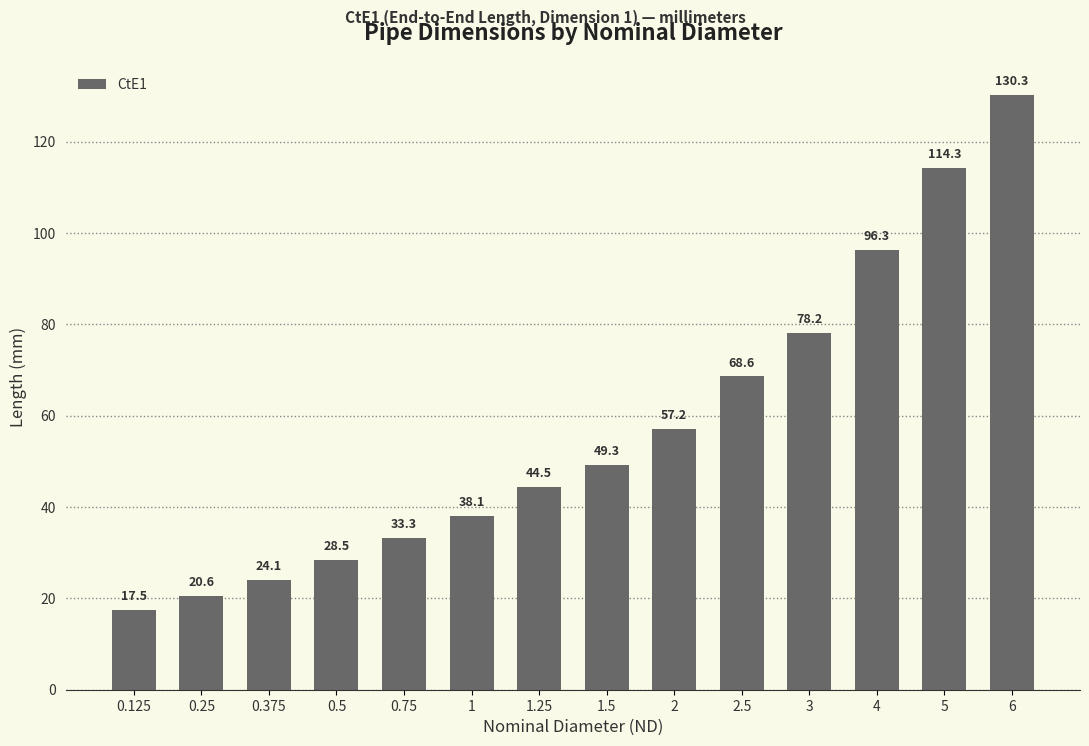

At which label is the value closest to 73?

2.5